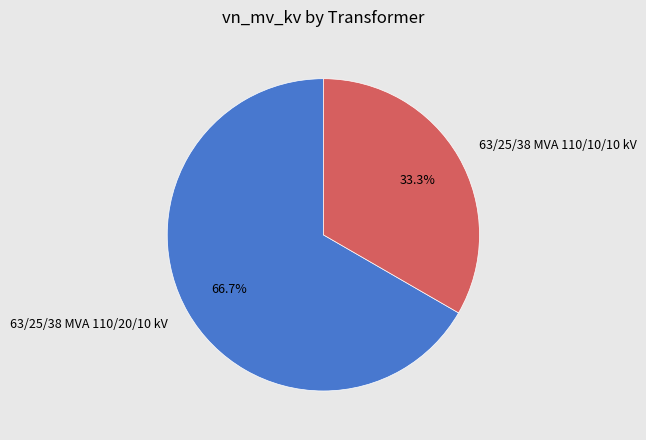

Approximately how many times larger is the value at 63/25/38 MVA 110/20/10 kV compared to 63/25/38 MVA 110/10/10 kV?

2.0